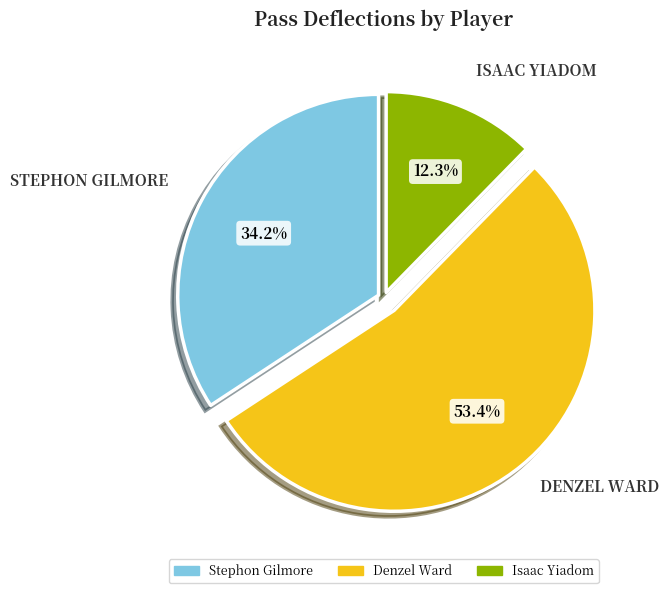

What is the smallest slice in the pie chart?

Isaac Yiadom